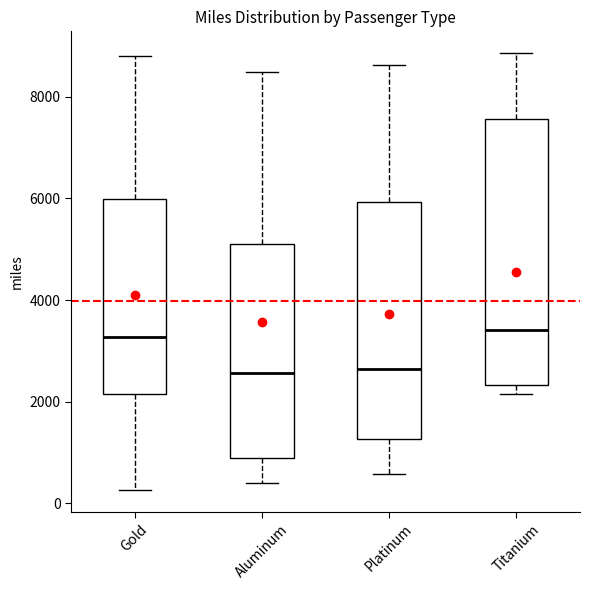

Which box is the tallest, from its lower edge to its upper edge?

Titanium